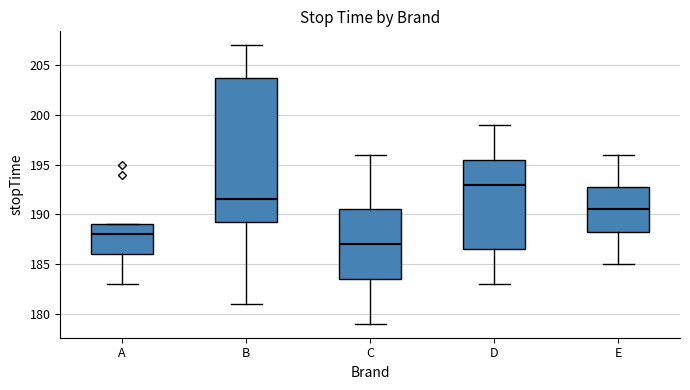

Which box's median line is the lowest?

C